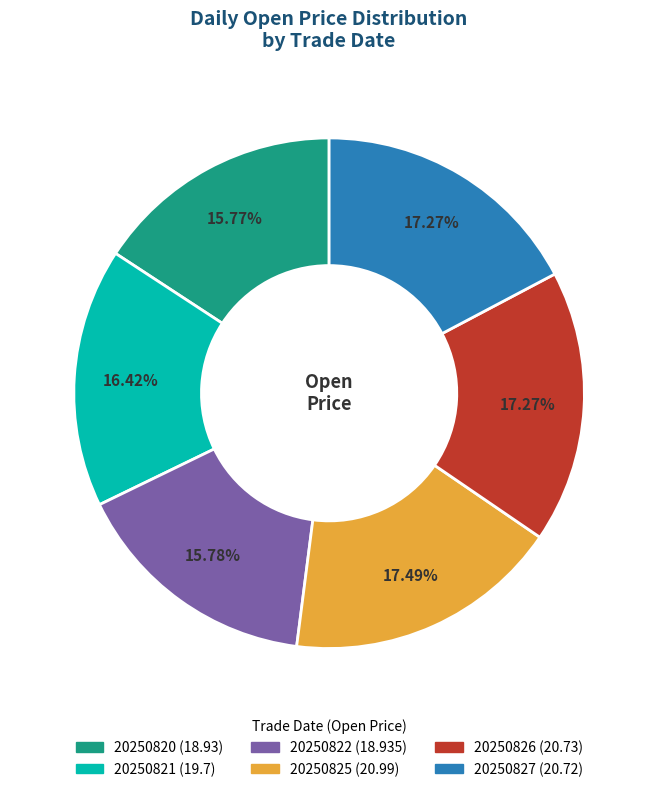

True or false: 20250827 accounts for 17% of the total.

True